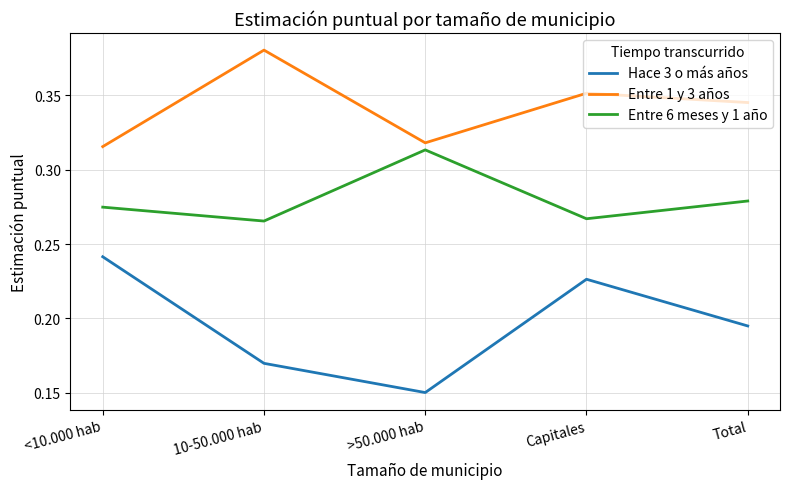

True or false: Entre 6 meses y 1 año and Entre 1 y 3 años cross at least once.

False